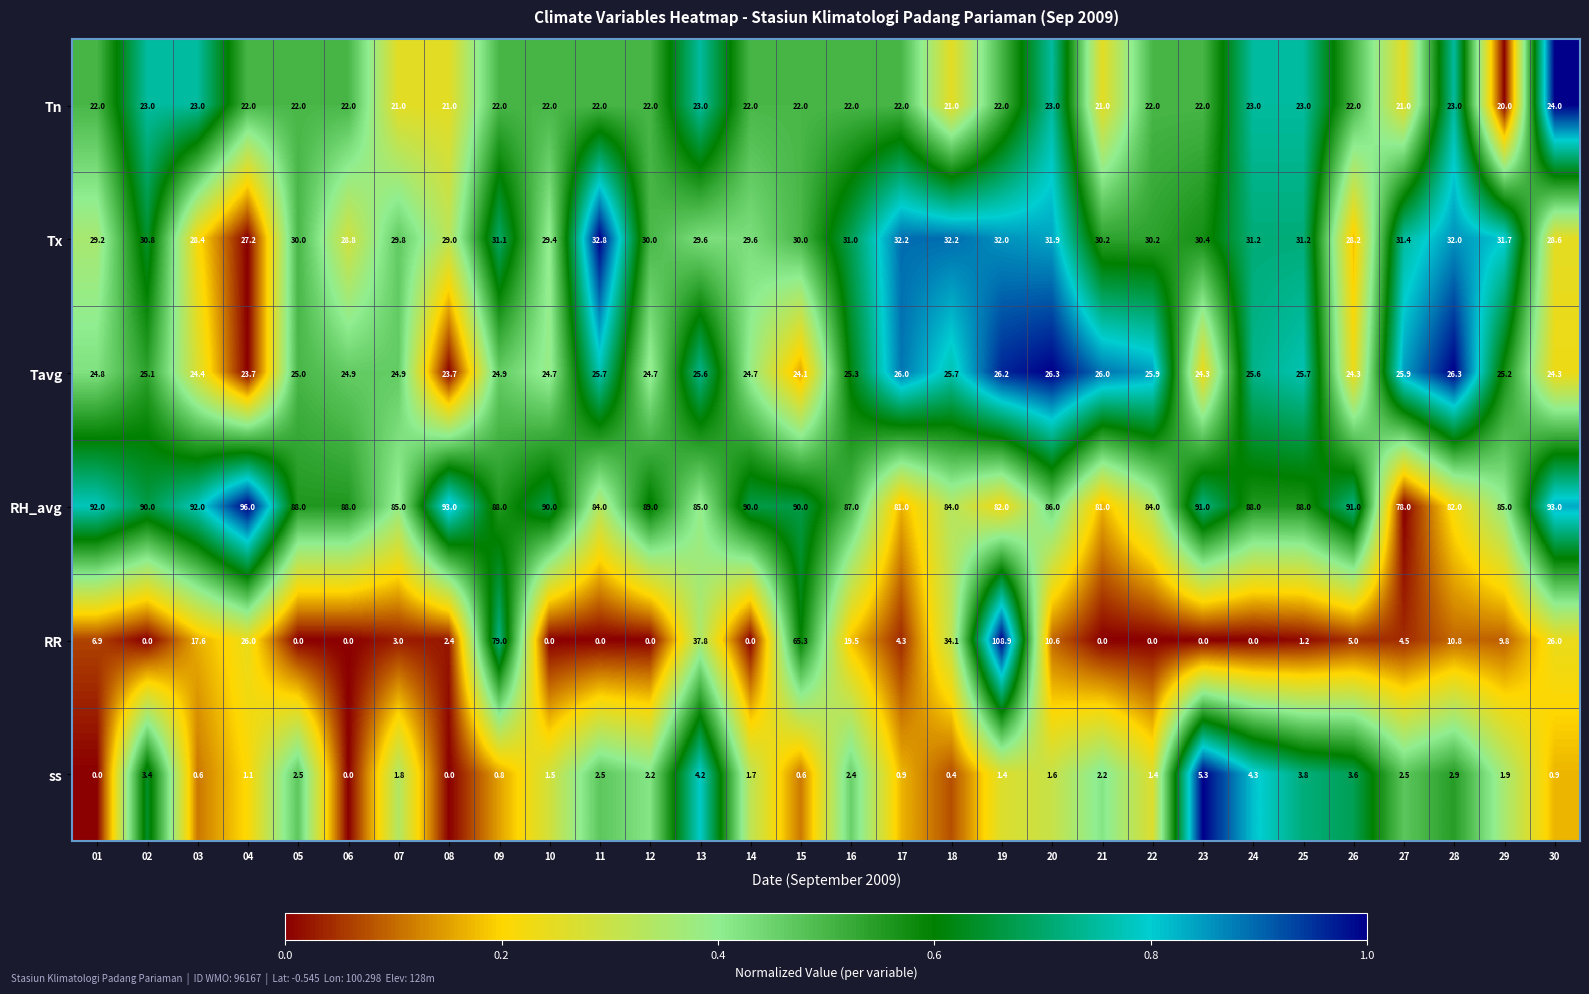

List the series in order of their peak value, lowest first.

ss, Tn, Tavg, Tx, RH_avg, RR